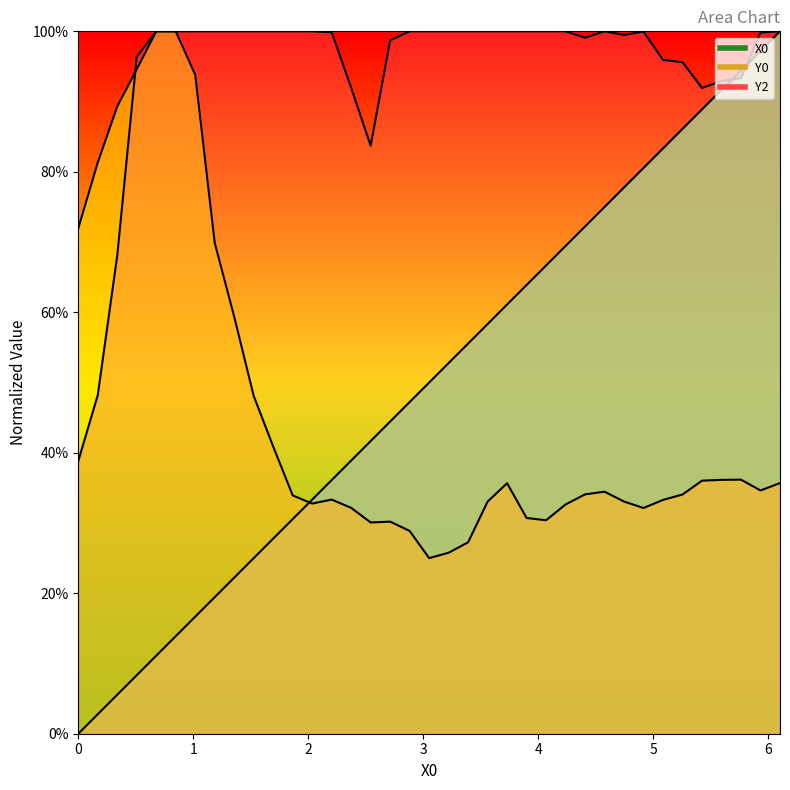

Is it true that X0 equals 0.5 at 10?

False